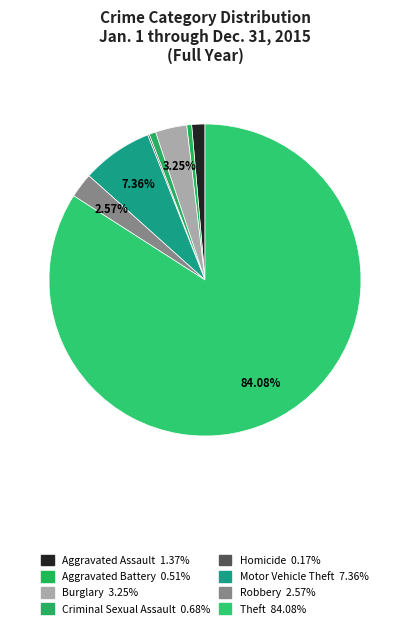

Count the number of slices in the pie.

8